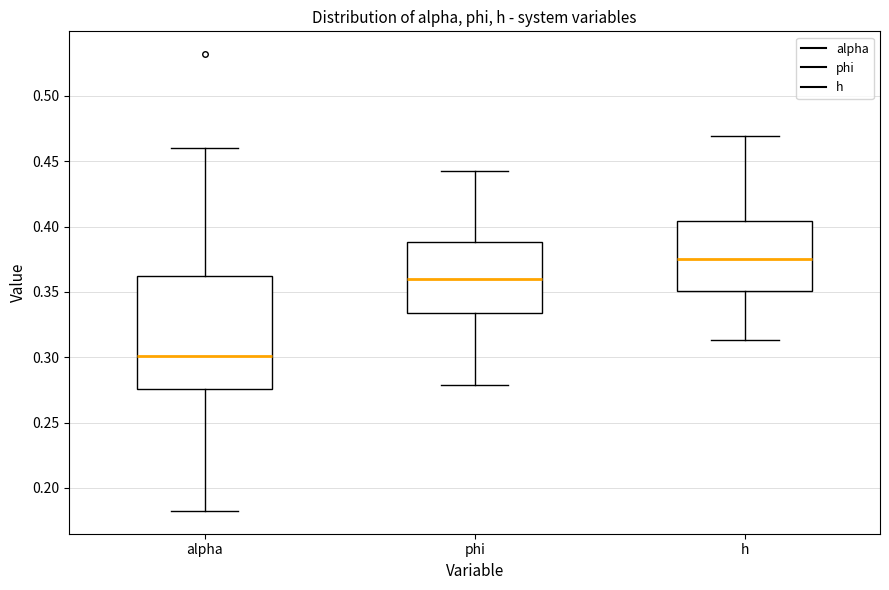

Reading left to right, read every box against the y-axis: the position of its median line, the range the box covers, and the ends of its whiskers. The values are not printed on the chart, so give them approximately, as read against the axis.

alpha: median 0.300, box 0.275 to 0.360, whiskers 0.180 to 0.460
phi: median 0.360, box 0.335 to 0.390, whiskers 0.280 to 0.445
h: median 0.375, box 0.350 to 0.405, whiskers 0.315 to 0.470